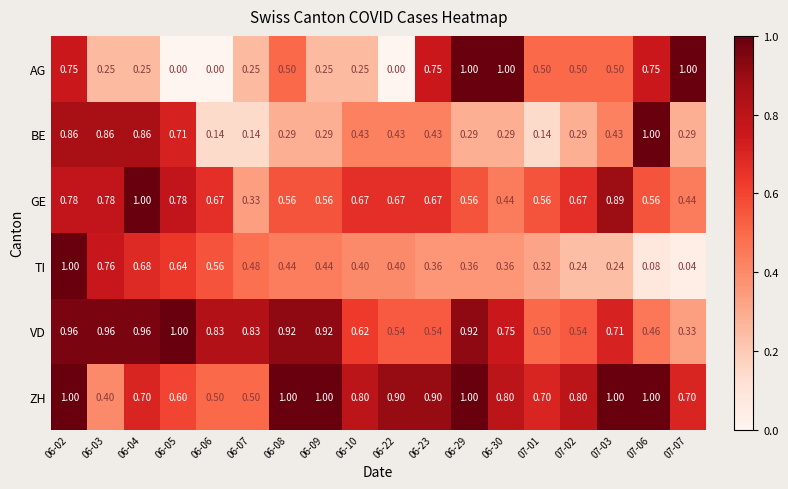

Which series has the widest spread of values?

AG